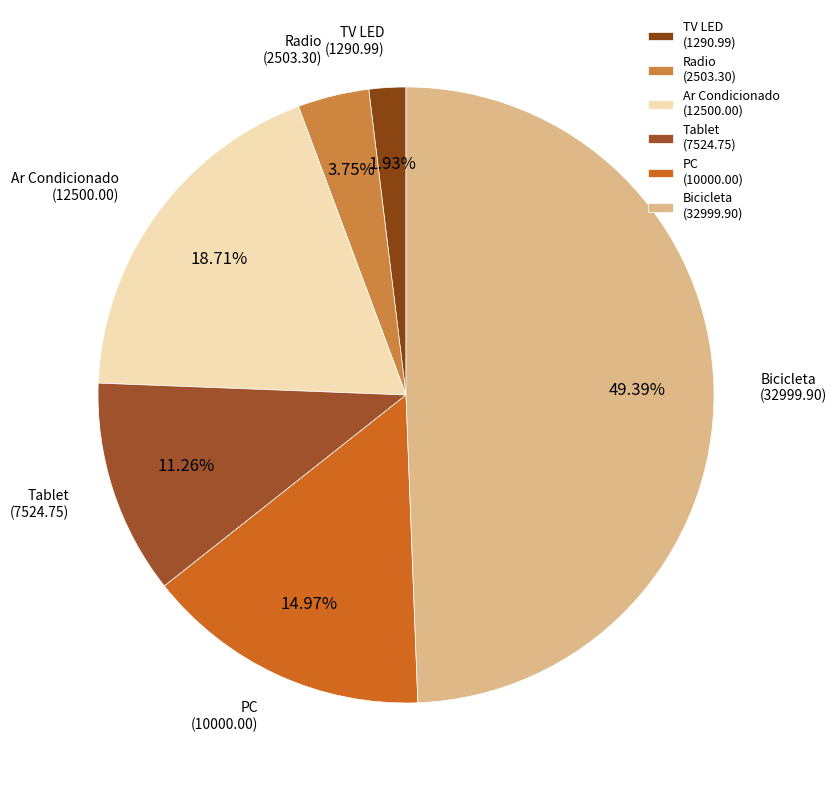

What is the largest slice in the pie chart?

Bicicleta